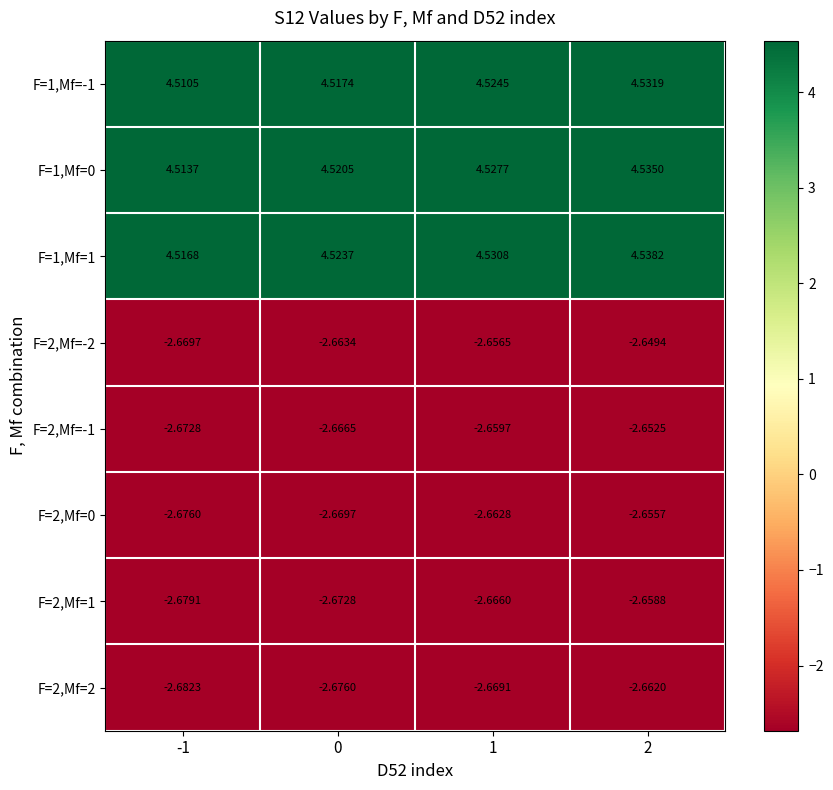

Is the value of F=2,Mf=1 at -1 greater than the value of F=2,Mf=-1 at -1?

No